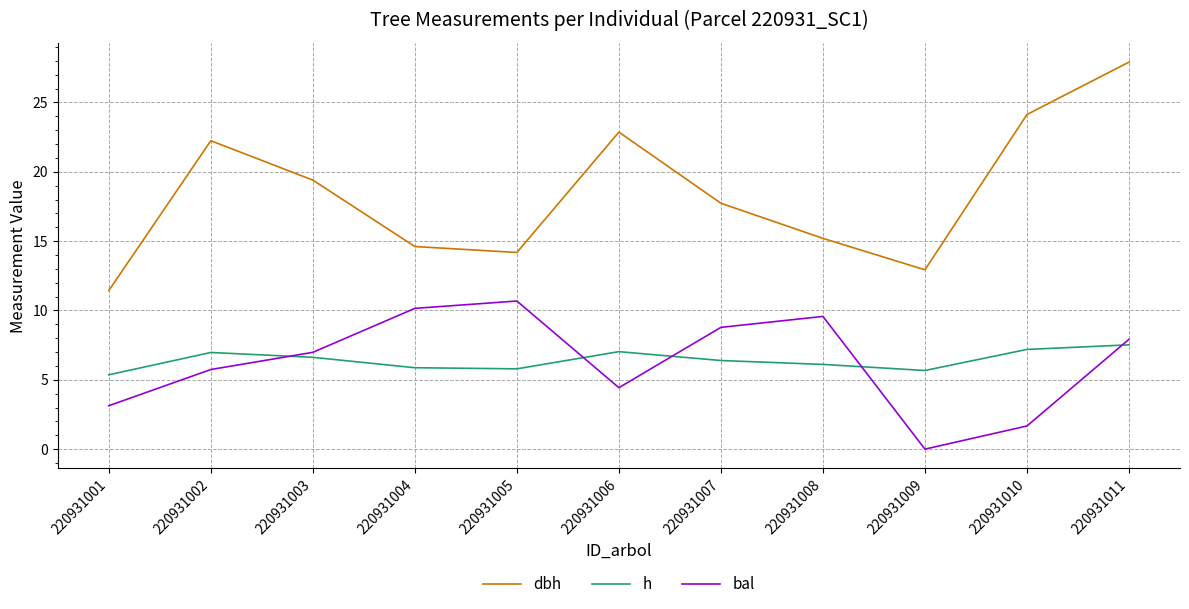

What is the maximum value shown in the chart?

27.9